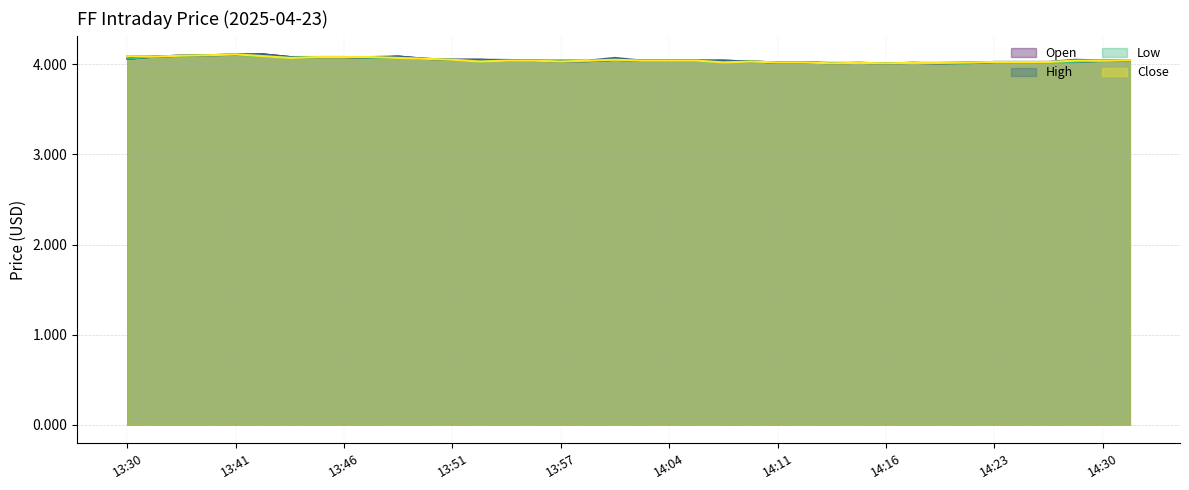

At 13:38, list the series in order from largest to smallest.

Open, High, Low, Close